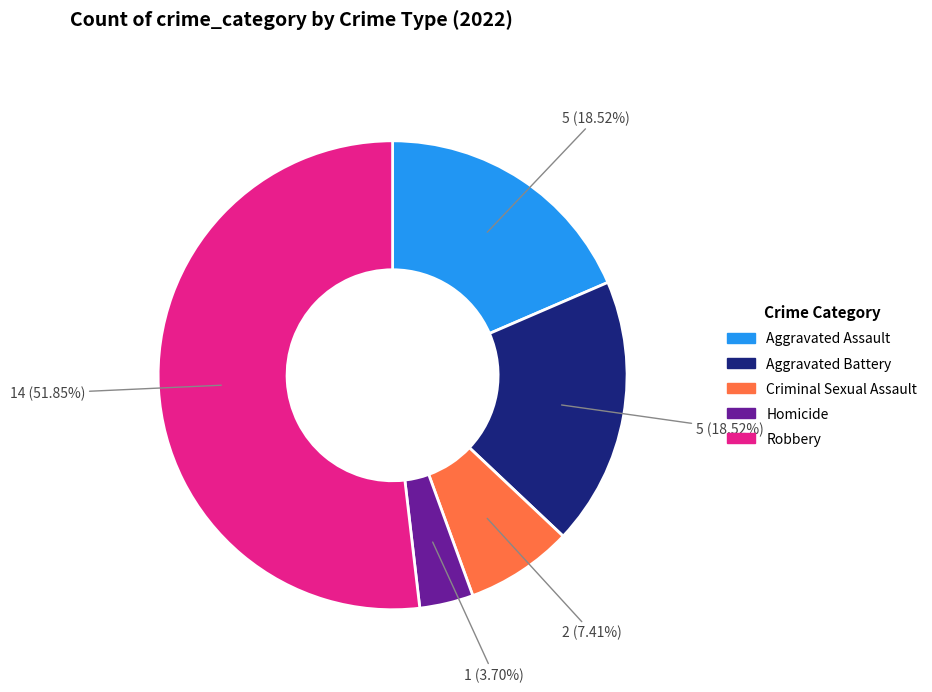

How many slices are in this pie chart?

5